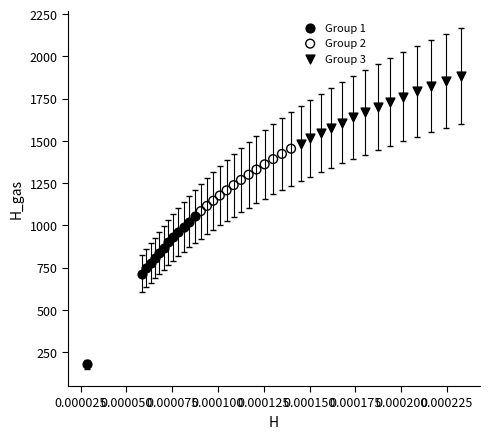

Which series contains the lowest Y value?

Group 1